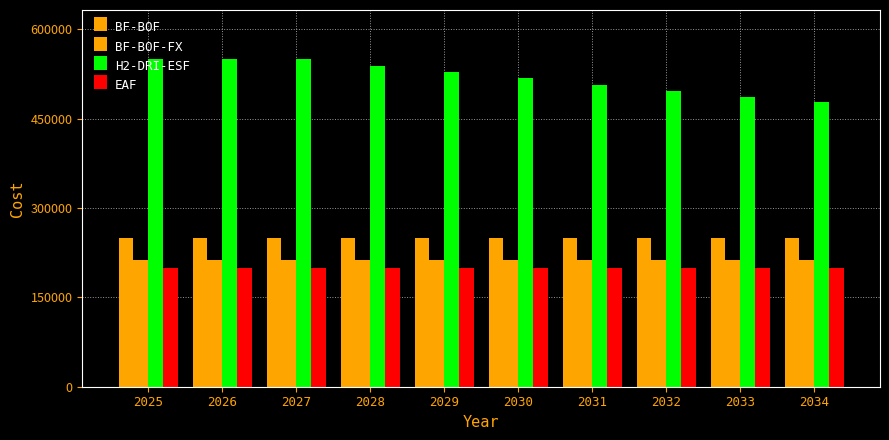

Reading left to right, list all the values displayed in this chart.

BF-BOF: 2025=250350.0	2026=250350.0	2027=250350.0	2028=250350.0	2029=250350.0	2030=250350.0	2031=250350.0	2032=250350.0	2033=250350.0	2034=250350.0
BF-BOF-FX: 2025=212797.5	2026=212797.5	2027=212797.5	2028=212797.5	2029=212797.5	2030=212797.5	2031=212797.5	2032=212797.5	2033=212797.5	2034=212797.5
H2-DRI-ESF: 2025=550000.0	2026=550000.0	2027=550000.0	2028=539000.0	2029=528220.0	2030=517655.6	2031=507302.5	2032=497156.4	2033=487213.3	2034=477469.0
EAF: 2025=200000.0	2026=200000.0	2027=200000.0	2028=200000.0	2029=200000.0	2030=200000.0	2031=200000.0	2032=200000.0	2033=200000.0	2034=200000.0